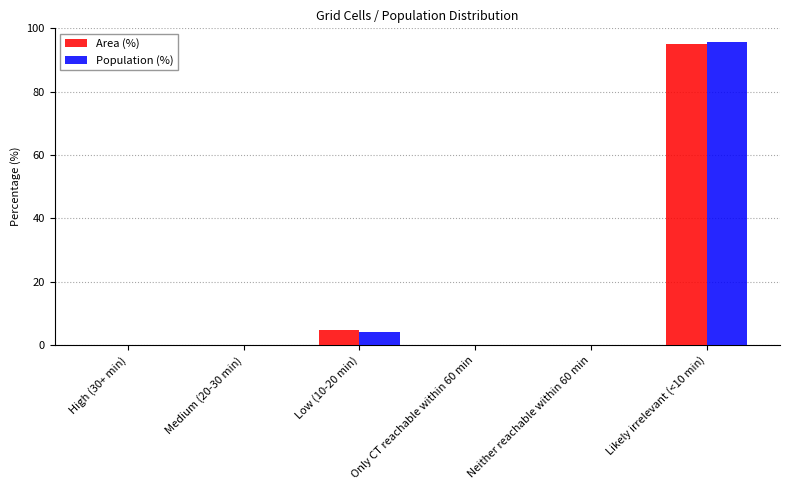

What is the sum of the Population (%) values at Likely irrelevant (<10 min) and Only CT reachable within 60 min?

95.8